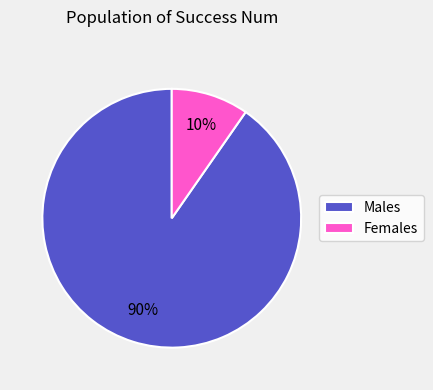

How many slices are in this pie chart?

2